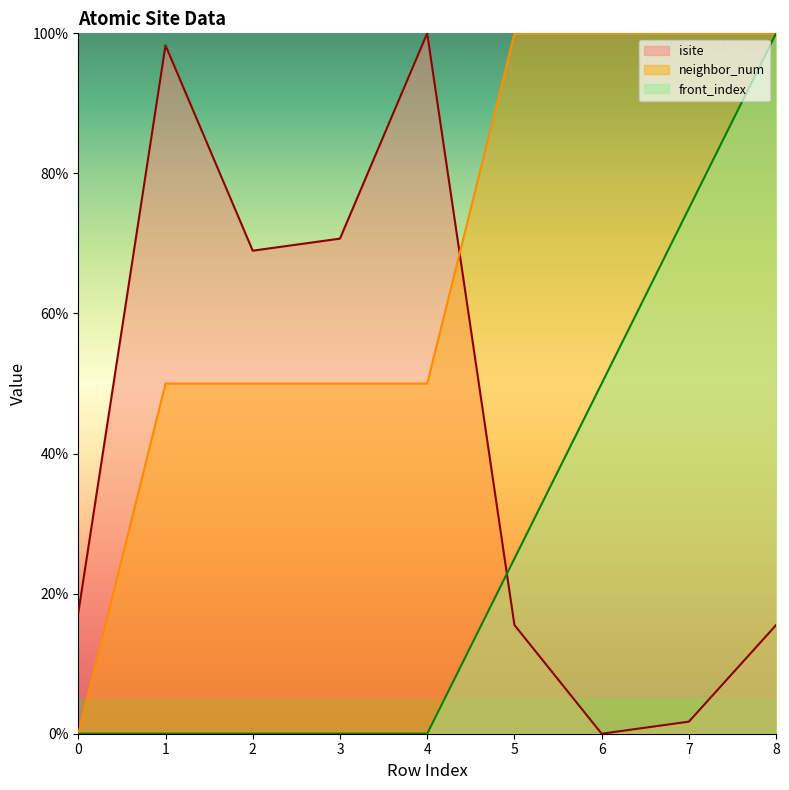

How many lines are shown in the chart?

3